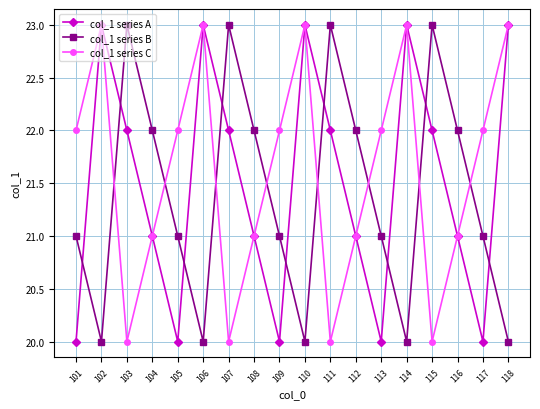

What is the lowest value of the col_1 series C series?

20